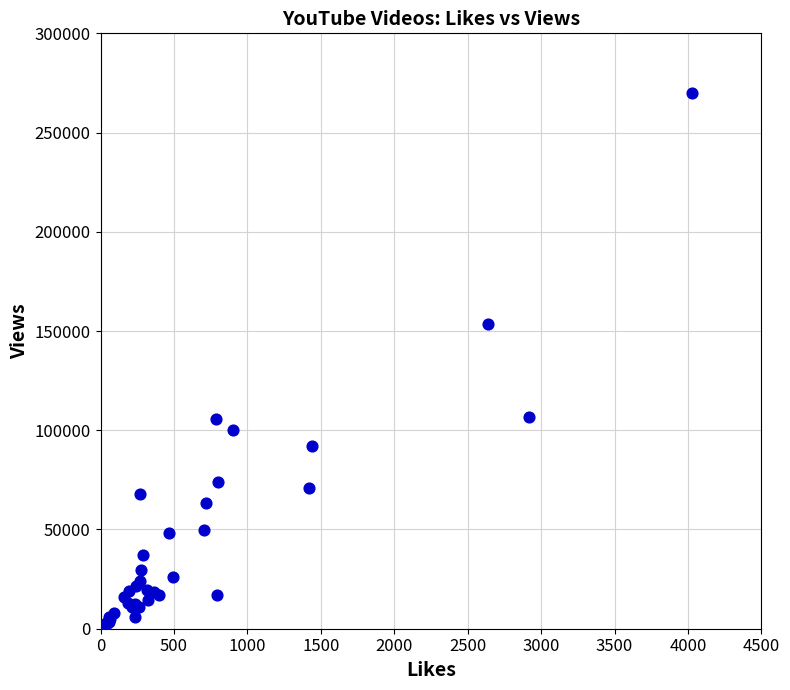

What Y value in the scatter plot is closest to 135020?

153303